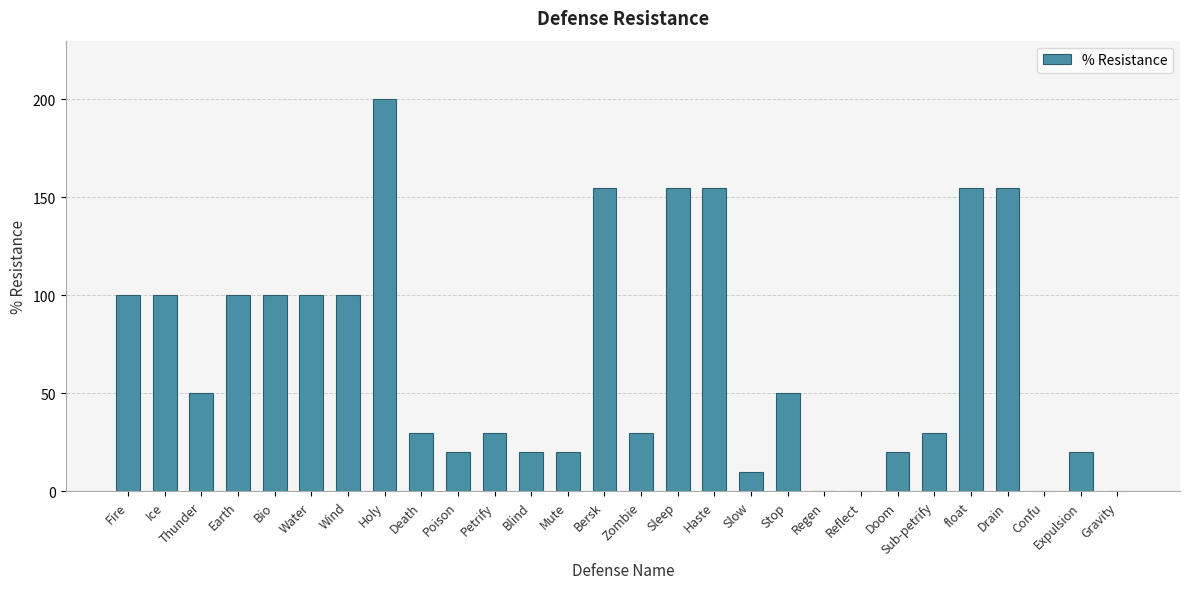

Reading left to right, what are all the values shown in this chart?

100	100	50	100	100	100	100	200	30	20	30	20	20	155	30	155	155	10	50	0	0	20	30	155	155	0	20	0